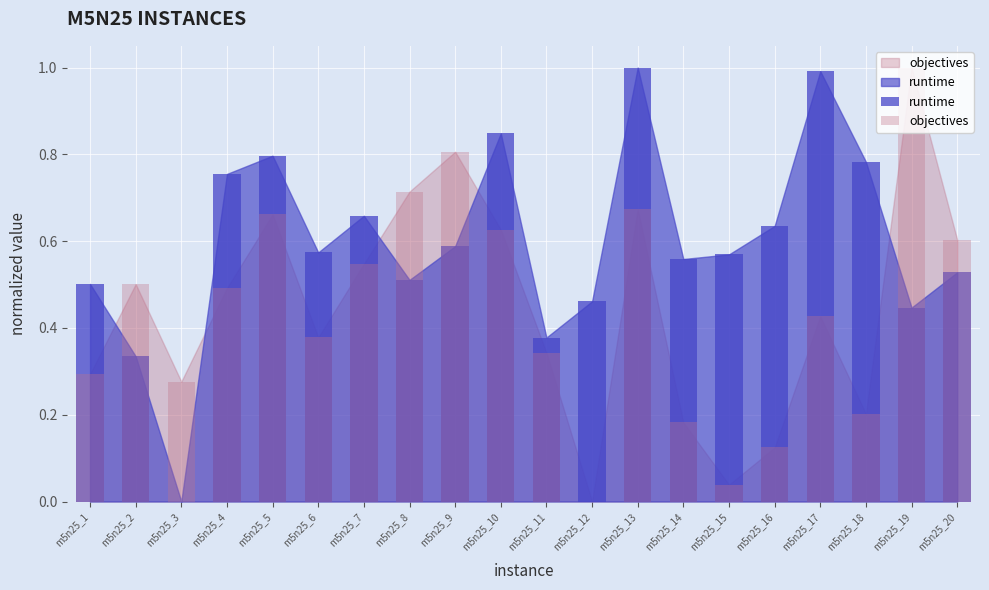

Does the chart contain any negative values?

No